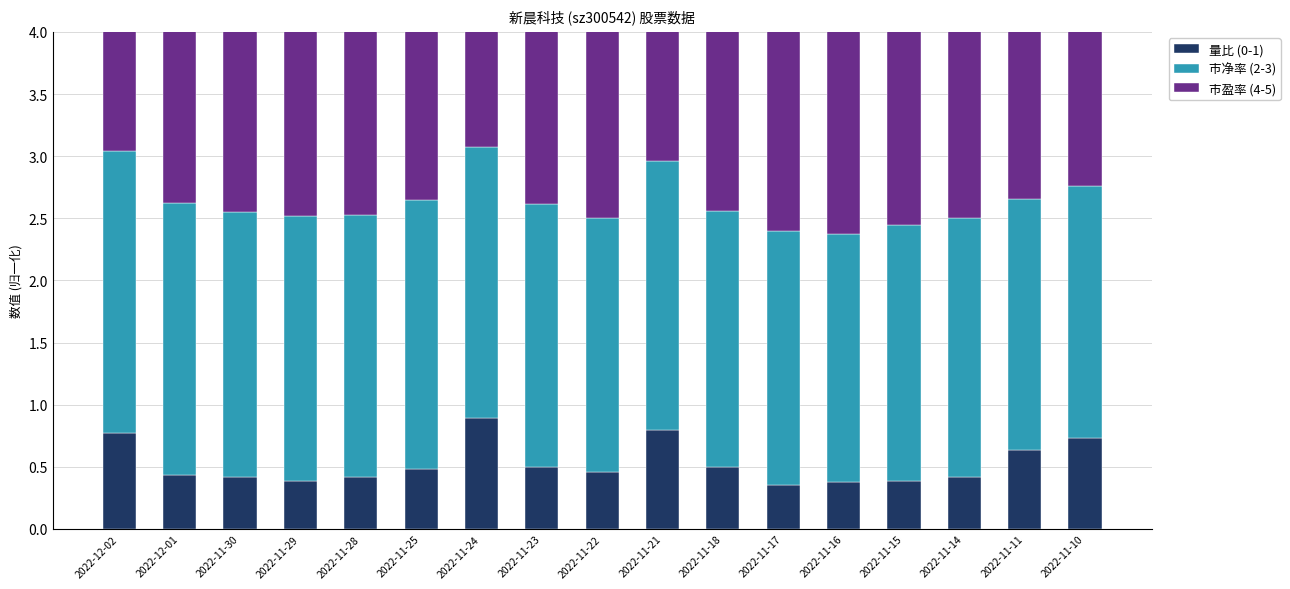

What is the difference between the second highest and second lowest values in the 市净率 (2-3) series?

0.2